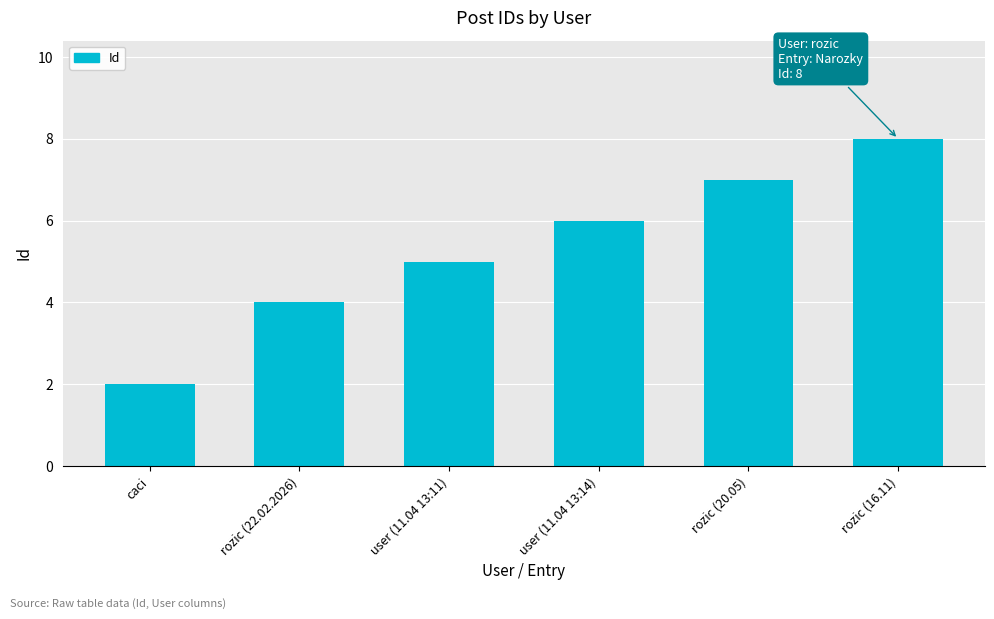

Rank the categories by value from lowest to highest.

caci, rozic (22.02.2026), user (11.04 13:11), user (11.04 13:14), rozic (20.05), rozic (16.11)